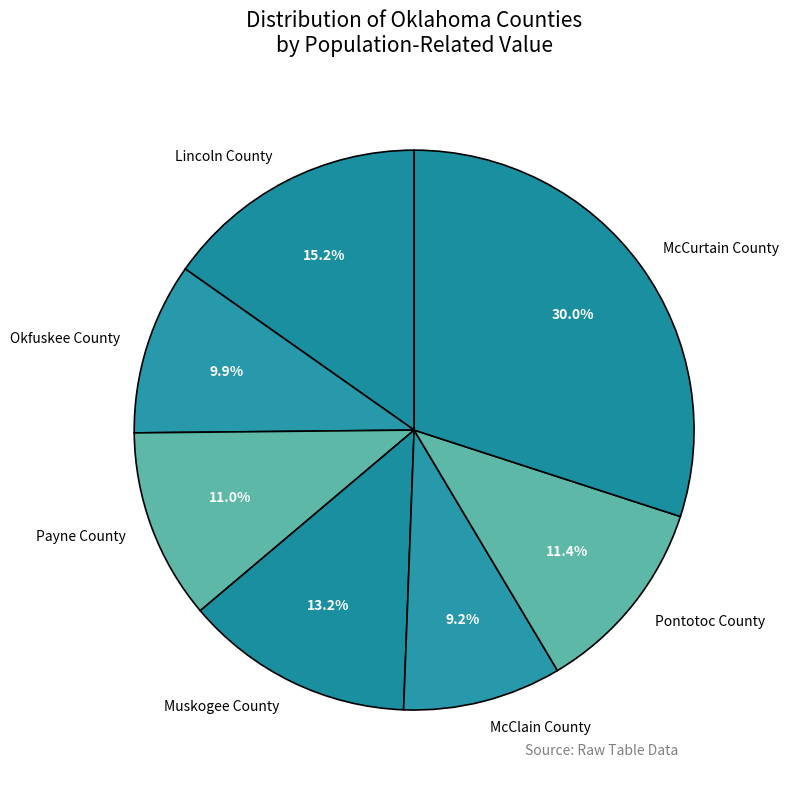

To the nearest percent, what portion does McClain County represent?

9%